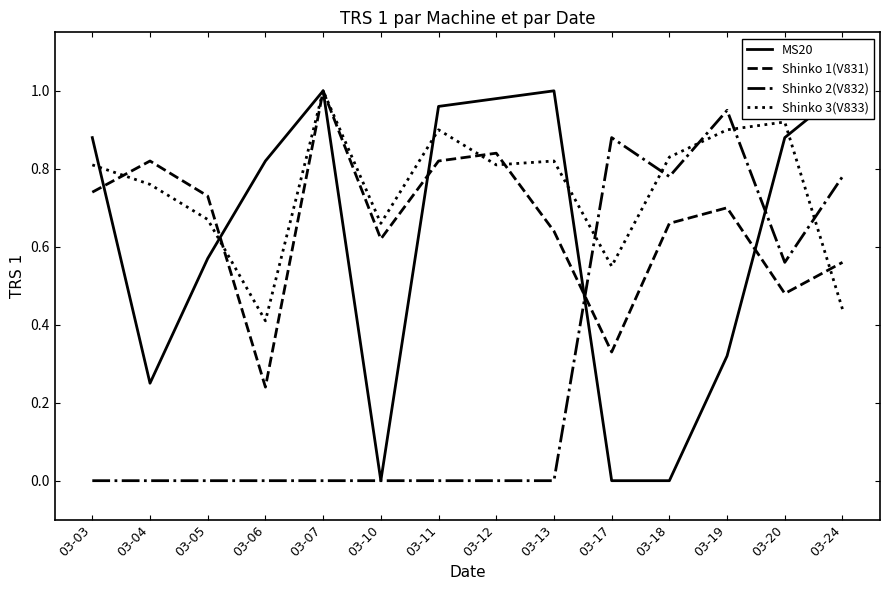

Reading left to right, list all the values displayed in this chart.

MS20: 03-03=0.9	03-04=0.2	03-05=0.6	03-06=0.8	03-07=1.0	03-10=0.0	03-11=1.0	03-12=1.0	03-13=1.0	03-17=0.0	03-18=0.0	03-19=0.3	03-20=0.9	03-24=1.0
Shinko 1(V831): 03-03=0.7	03-04=0.8	03-05=0.7	03-06=0.2	03-07=1.0	03-10=0.6	03-11=0.8	03-12=0.8	03-13=0.6	03-17=0.3	03-18=0.7	03-19=0.7	03-20=0.5	03-24=0.6
Shinko 2(V832): 03-03=0.0	03-04=0.0	03-05=0.0	03-06=0.0	03-07=0.0	03-10=0.0	03-11=0.0	03-12=0.0	03-13=0.0	03-17=0.9	03-18=0.8	03-19=0.9	03-20=0.6	03-24=0.8
Shinko 3(V833): 03-03=0.8	03-04=0.8	03-05=0.7	03-06=0.4	03-07=1.0	03-10=0.7	03-11=0.9	03-12=0.8	03-13=0.8	03-17=0.6	03-18=0.8	03-19=0.9	03-20=0.9	03-24=0.4